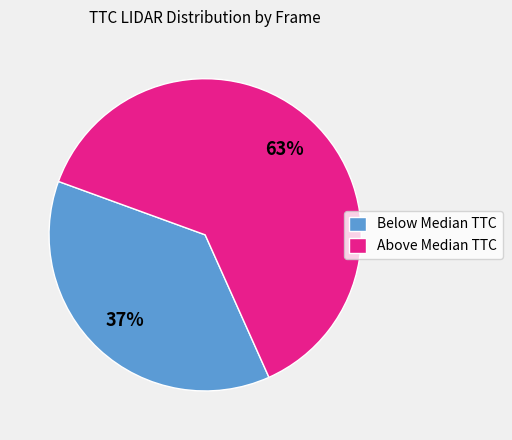

How many slices are in this pie chart?

2